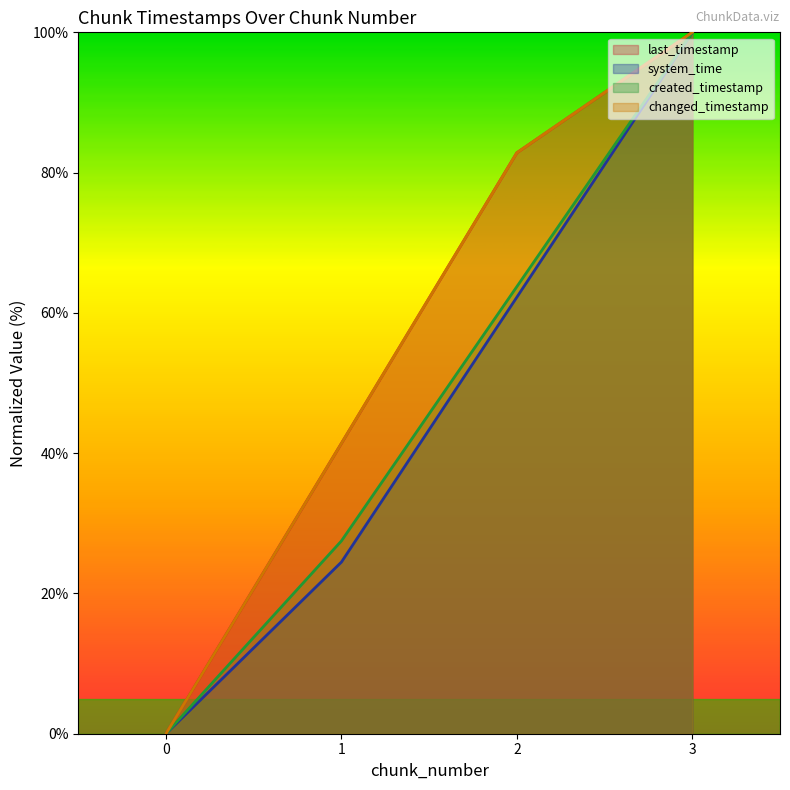

Between 2 and 1, which is larger?

2